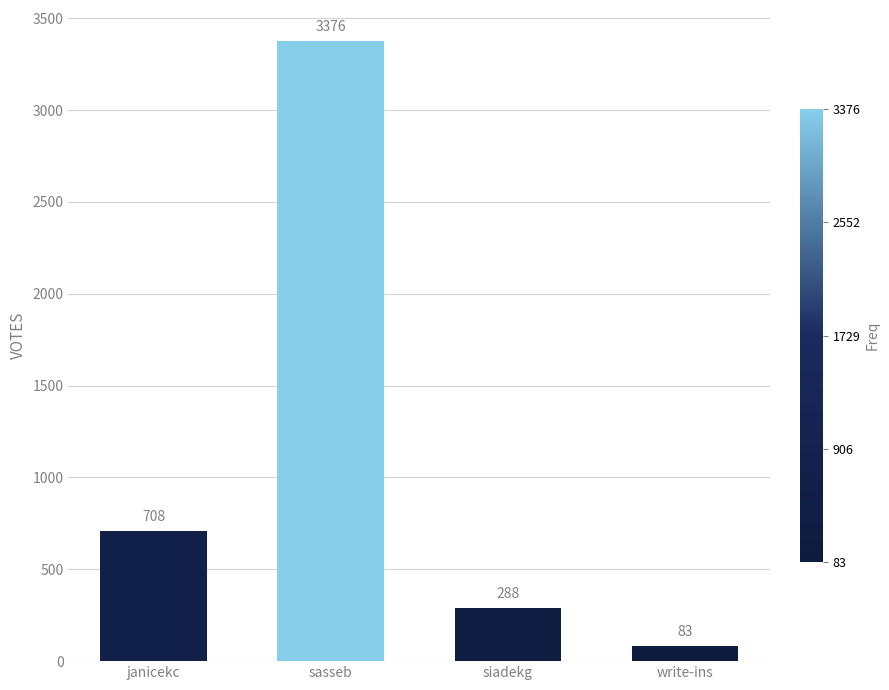

How many bars are there in total?

4